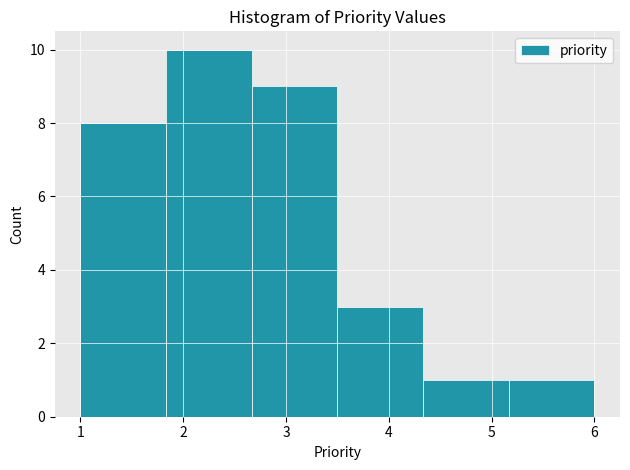

Reading left to right, list every bar in this chart as the range it spans on the x-axis followed by its height. Neither the bar edges nor the heights are printed on the chart, so give them approximately, as read against the axes.

1.0 to 1.8: 8
1.8 to 2.7: 10
2.7 to 3.5: 9
3.5 to 4.3: 3
4.3 to 5.2: 1
5.2 to 6.0: 1